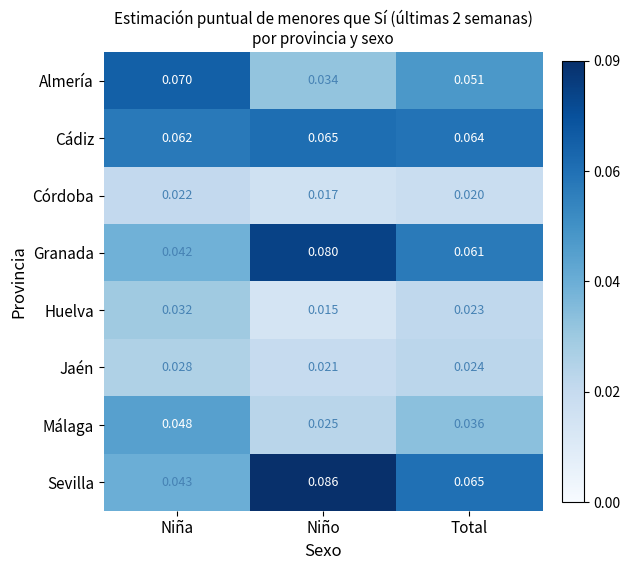

At which label is Córdoba closest to 0?

Niño